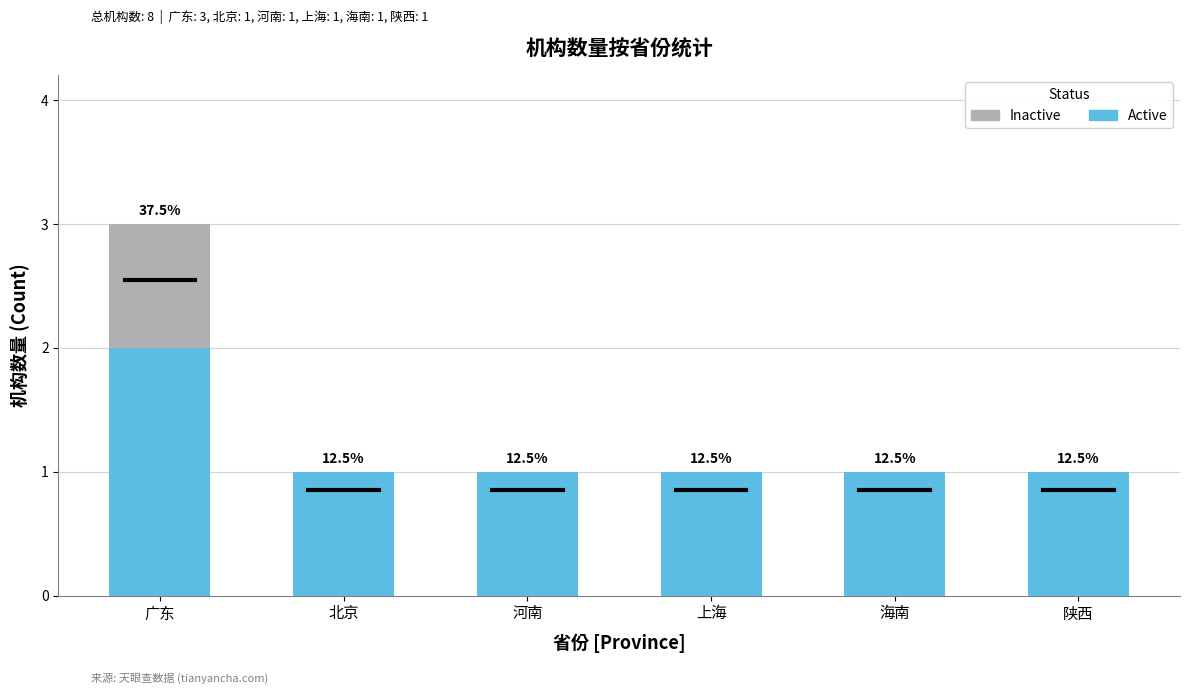

What is the label of the 4th bar from the left?

上海